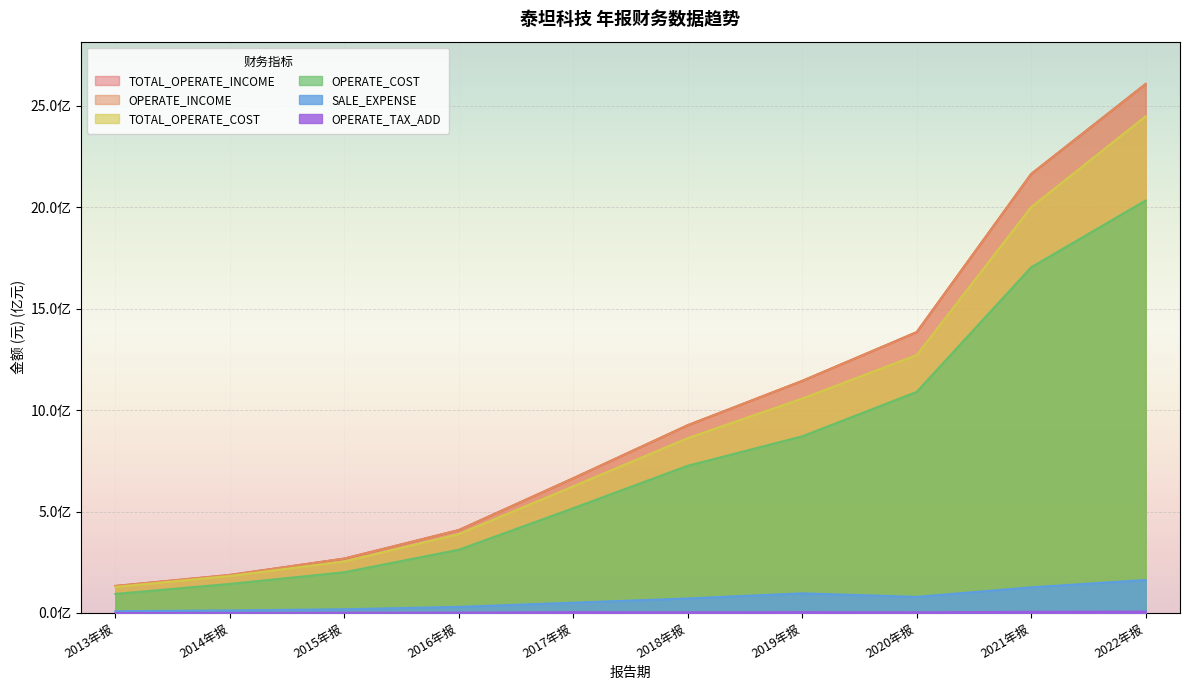

True or false: SALE_EXPENSE and OPERATE_TAX_ADD intersect in this chart.

False